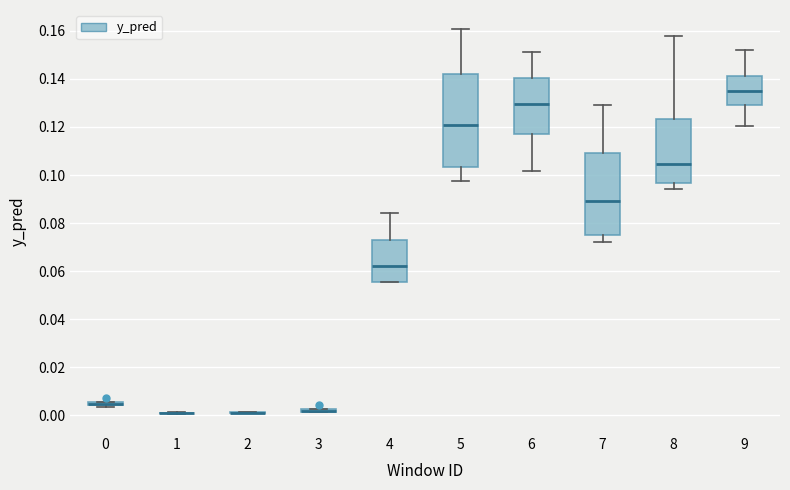

Where is the upper edge of the box at x = 0 on the y-axis? The values are not printed on the chart, so give them approximately, as read against the axis.

0.006